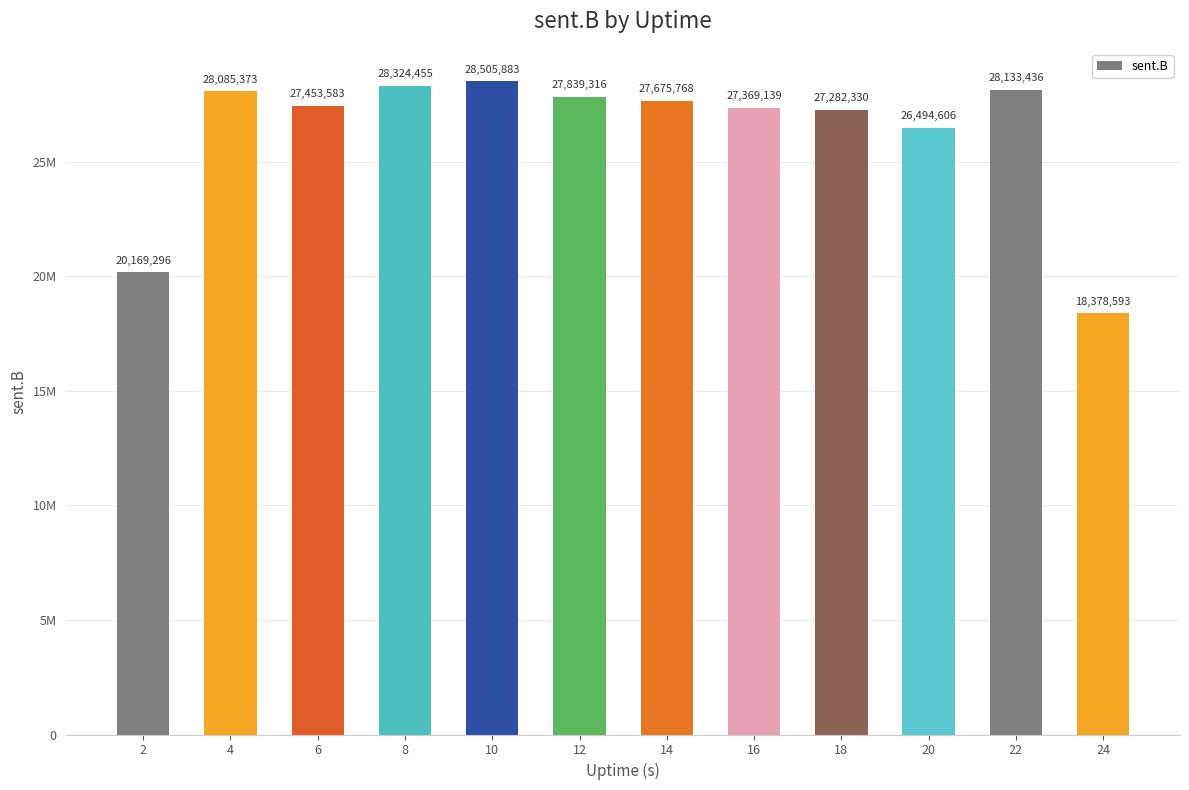

What is the approximate value at 18?

27282330